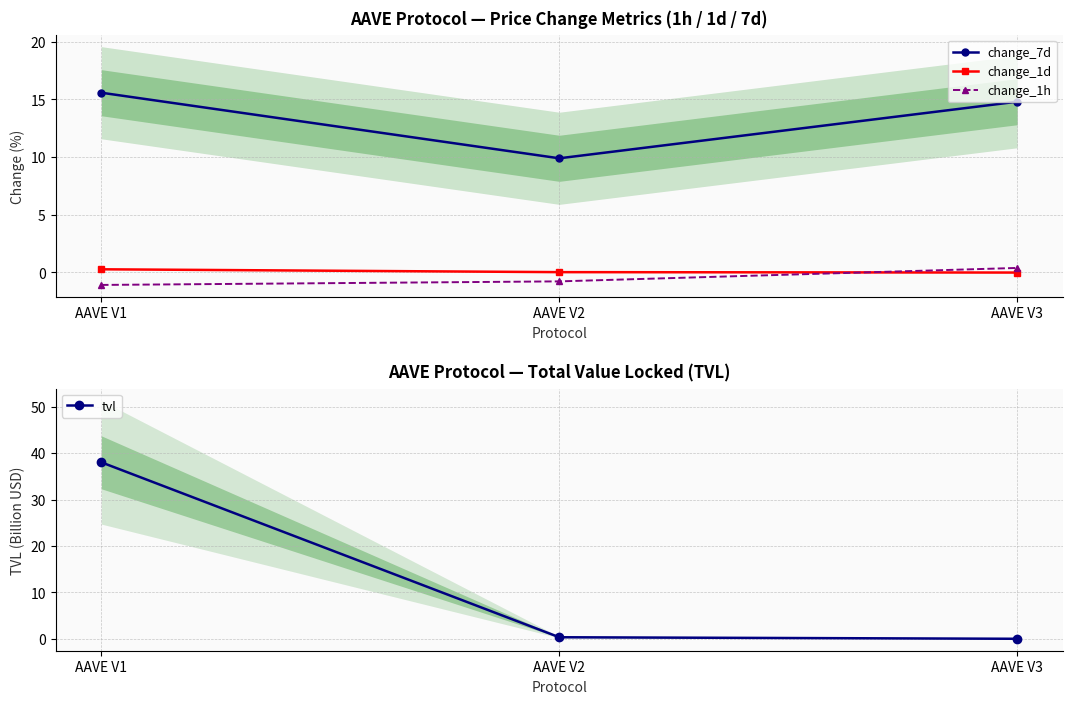

What is the sum of all change_1h values?

-1.6